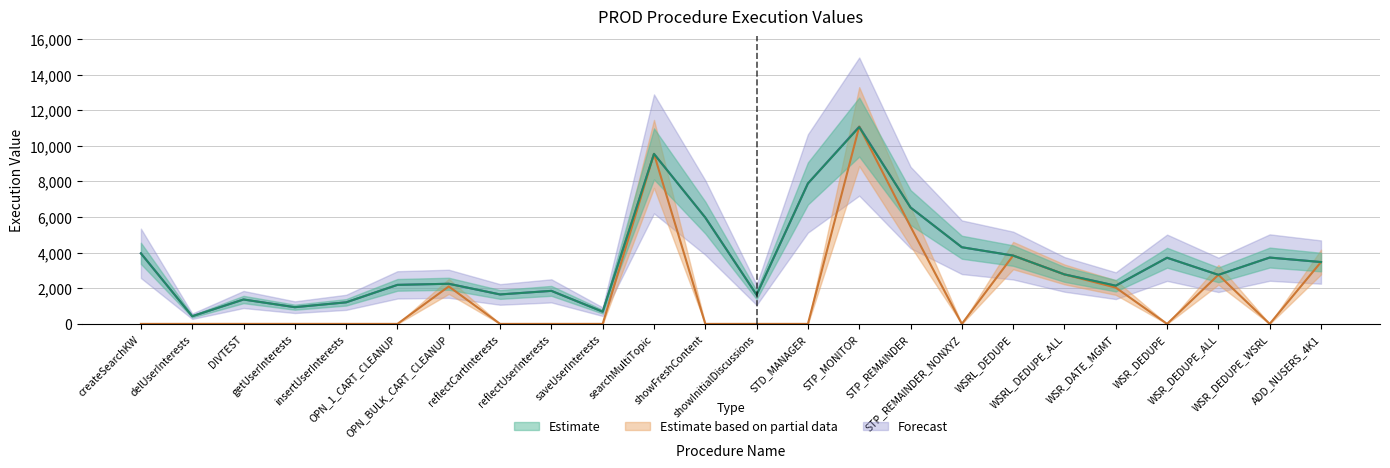

What is the sum of all Estimate based on partial data values?

43088